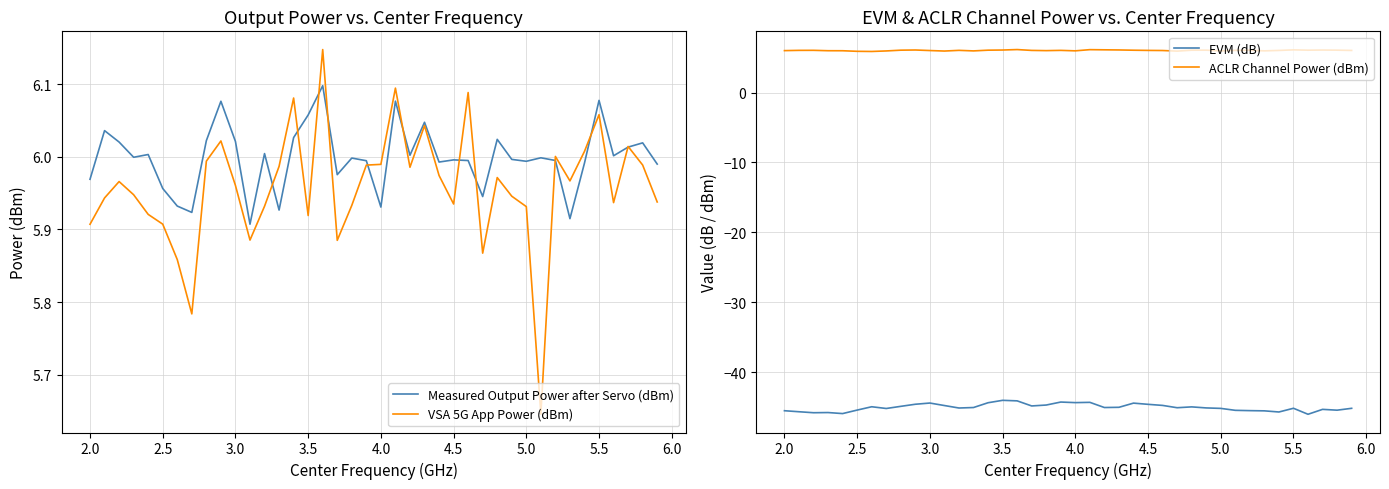

What is the highest value of the EVM (dB) series?

-44.1